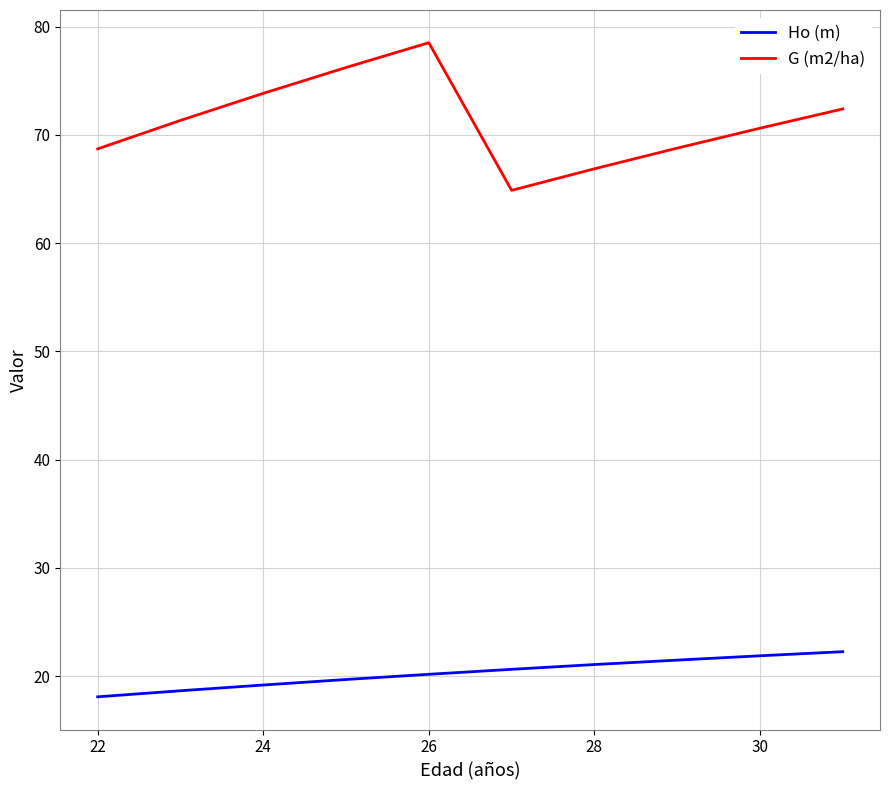

What is the lowest value of the G (m2/ha) series?

64.9